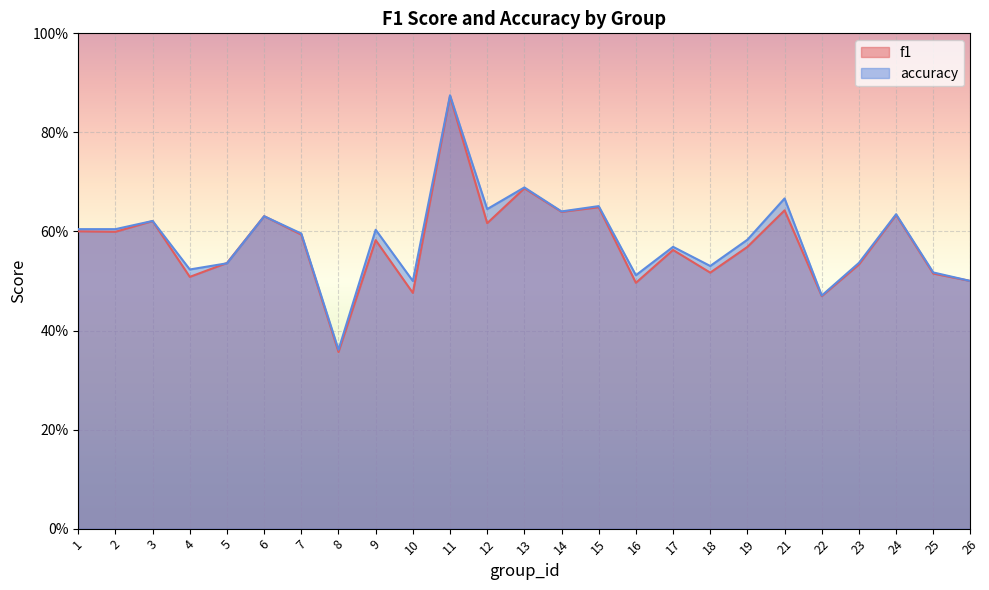

Where is accuracy nearest to the value 0?

8